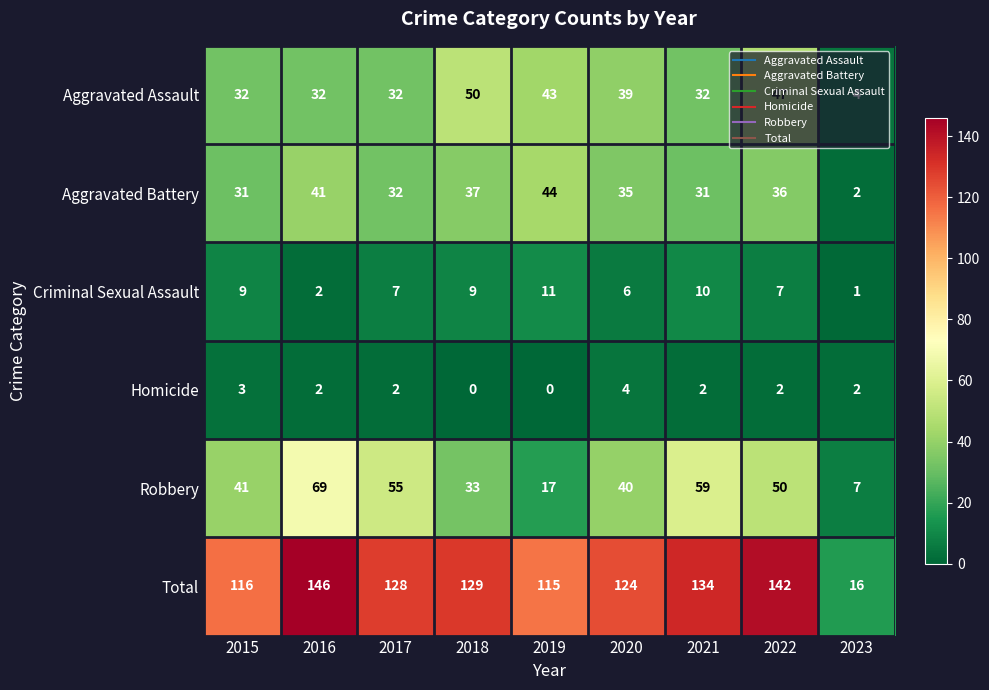

Between 2021 and 2022, which series saw the biggest shift?

Aggravated Assault